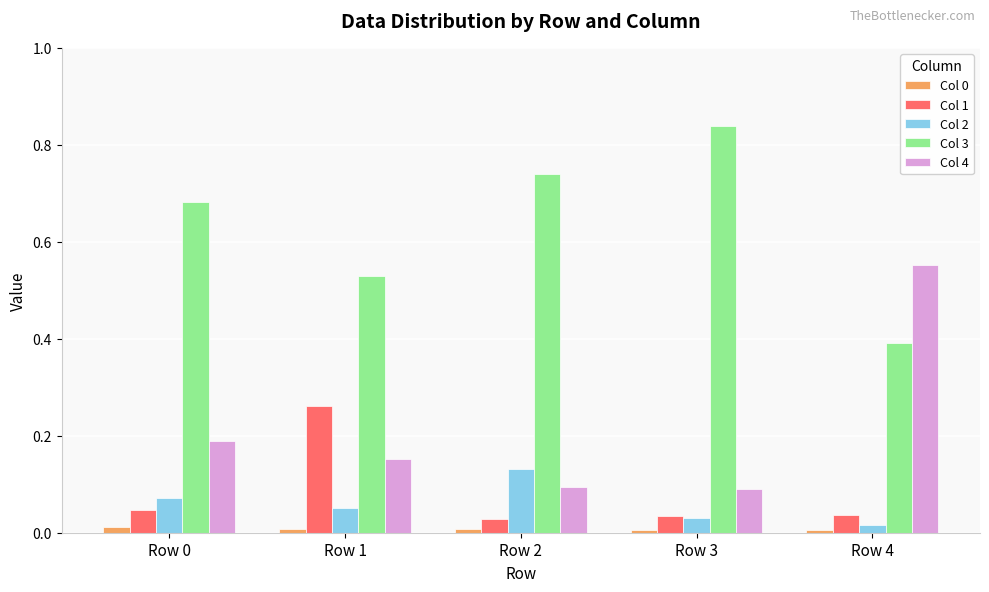

What is the difference between the maximum and minimum values in the Col 3 series?

0.4